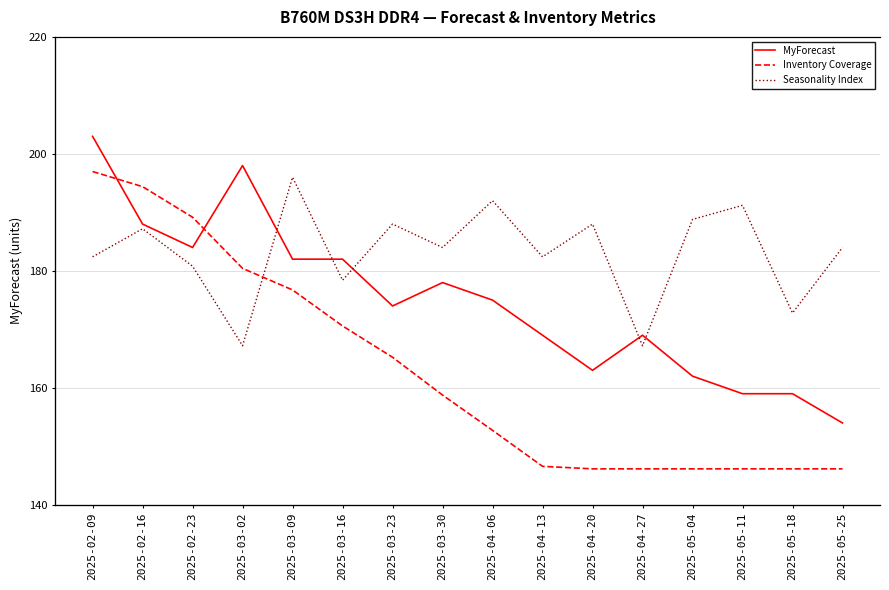

List the labels in order of Inventory Coverage value, smallest first.

2025-04-20, 2025-04-27, 2025-05-04, 2025-05-11, 2025-05-18, 2025-05-25, 2025-04-13, 2025-04-06, 2025-03-30, 2025-03-23, 2025-03-16, 2025-03-09, 2025-03-02, 2025-02-23, 2025-02-16, 2025-02-09